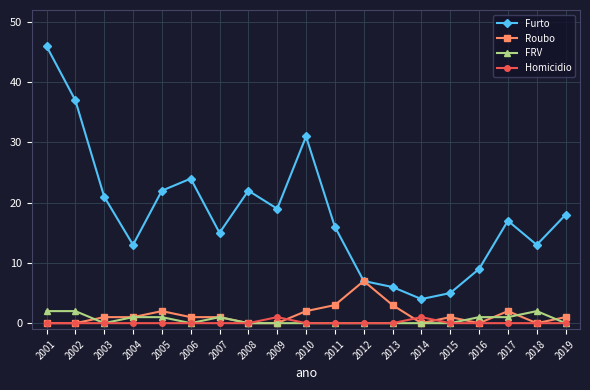

Where is Furto nearest to the value 25?

2006